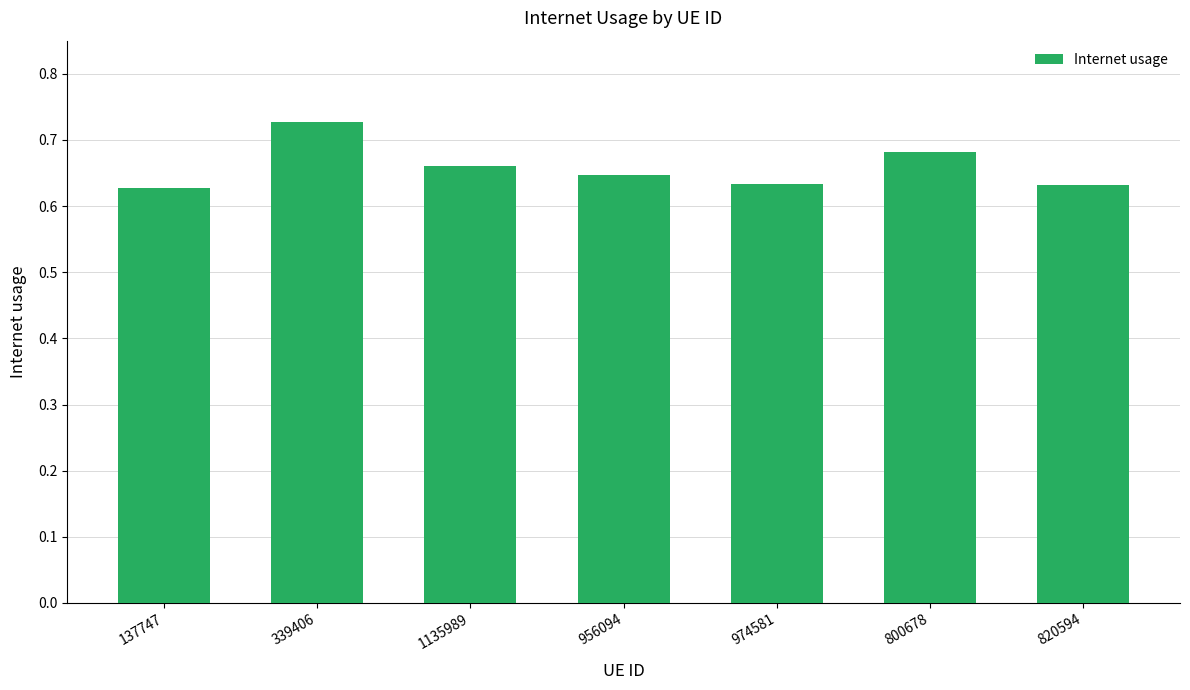

True or false: the data shows 0.5 at 339406.

False